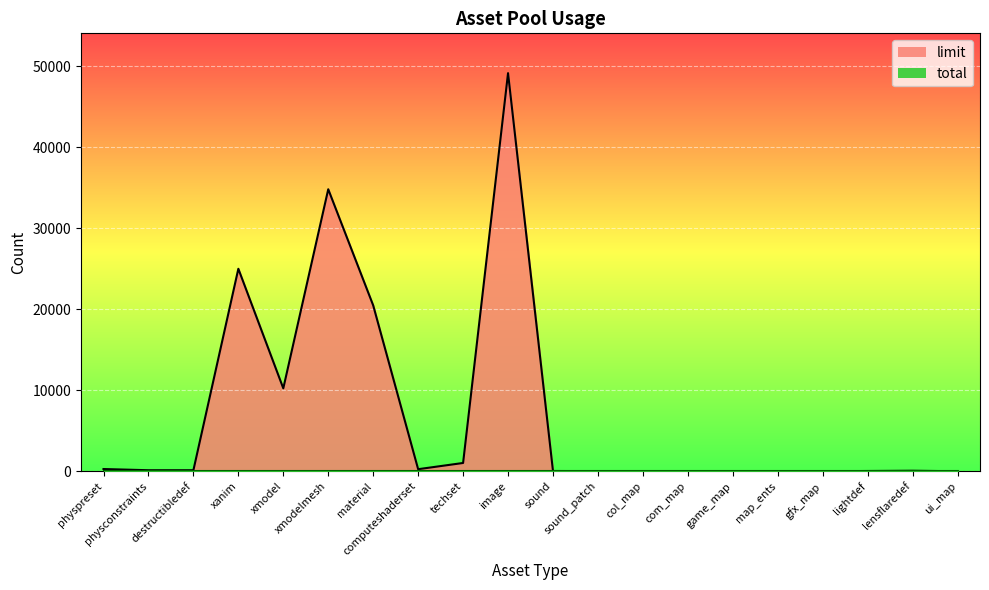

How many points are lower than both their immediate neighbors (excluding endpoints)?

2